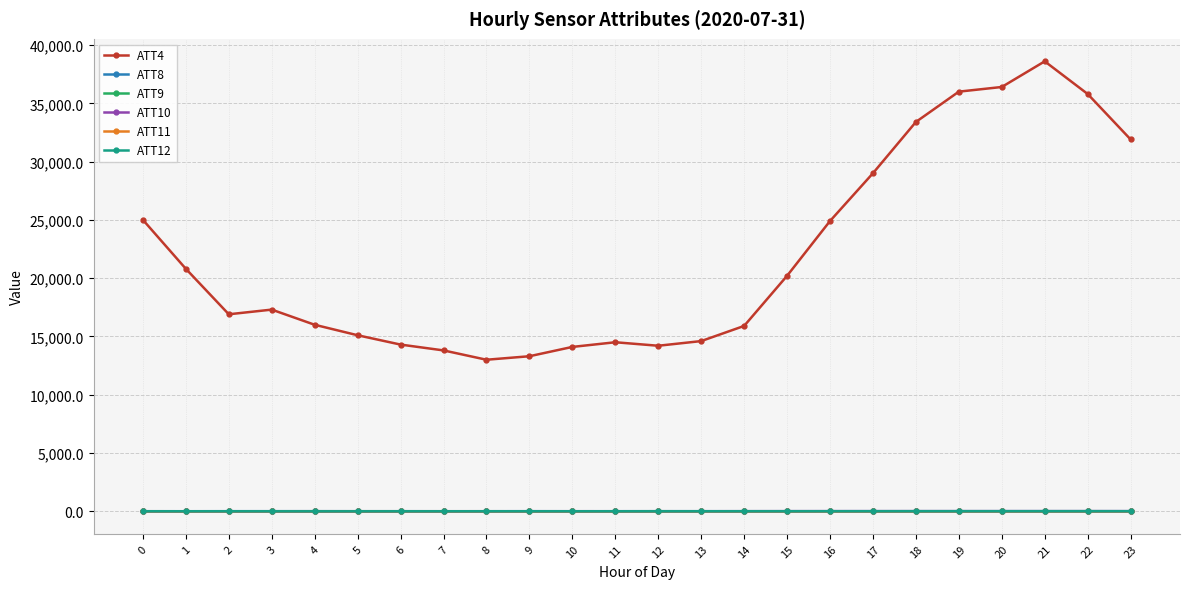

True or false: ATT8 has a value of 3.7 at 8.

True